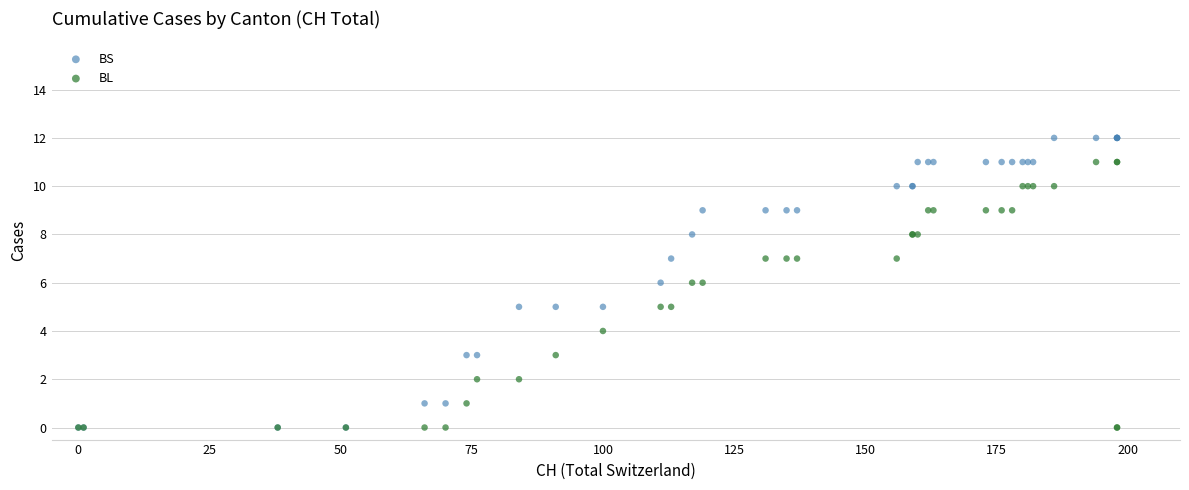

Which series has the largest Y range (max minus min)?

BS